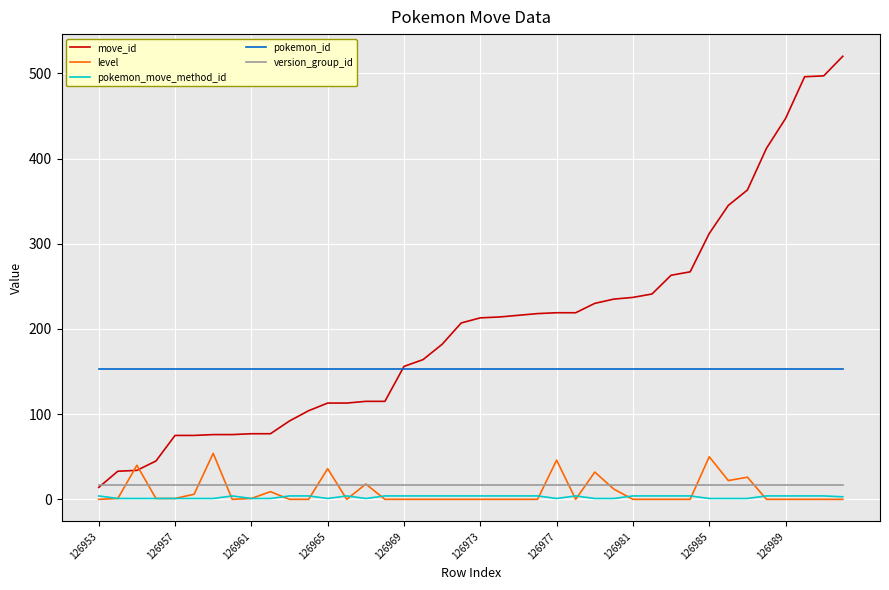

How many lines are shown in the chart?

5